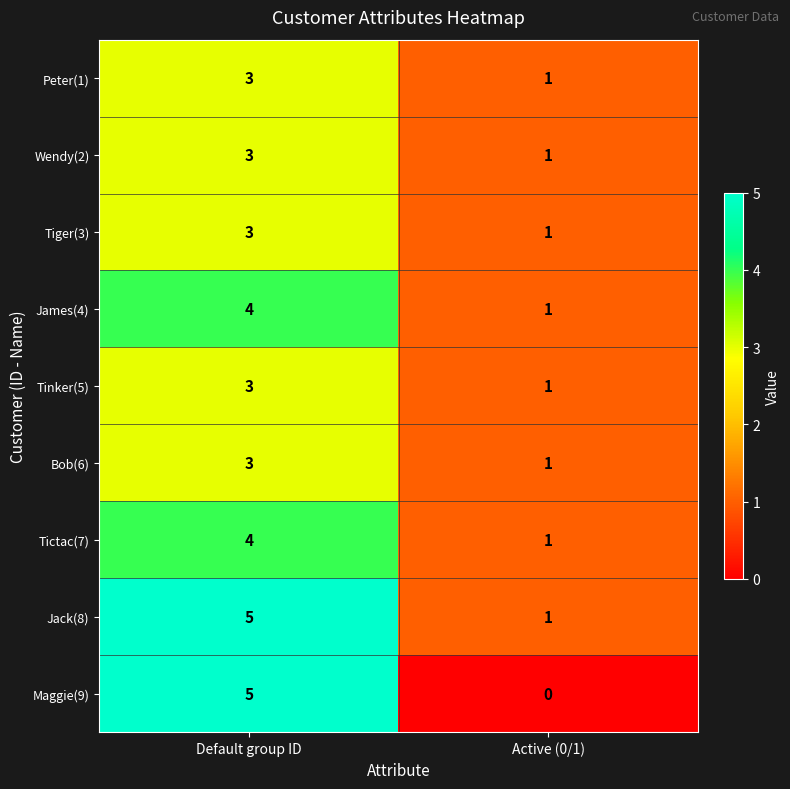

Count the number of data series in this chart.

9